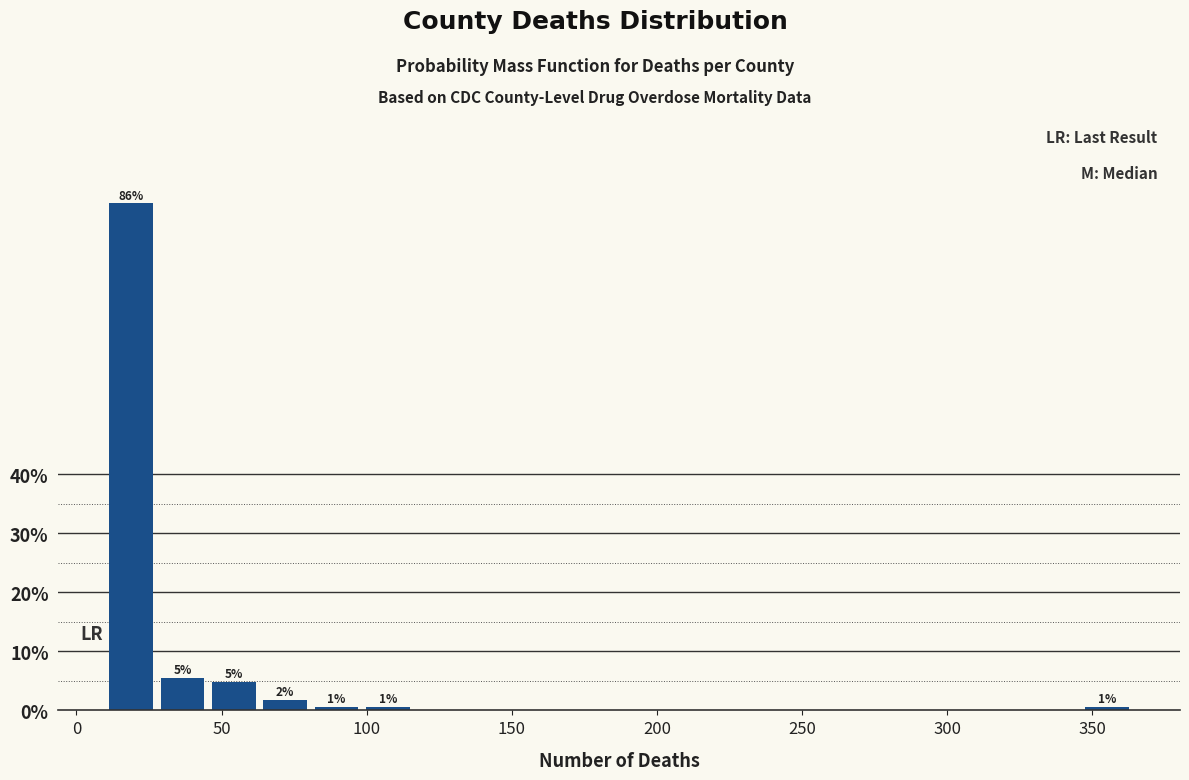

Around what value on the x-axis is the tallest bar? Give the approximate position of its centre, as read against the axis.

20